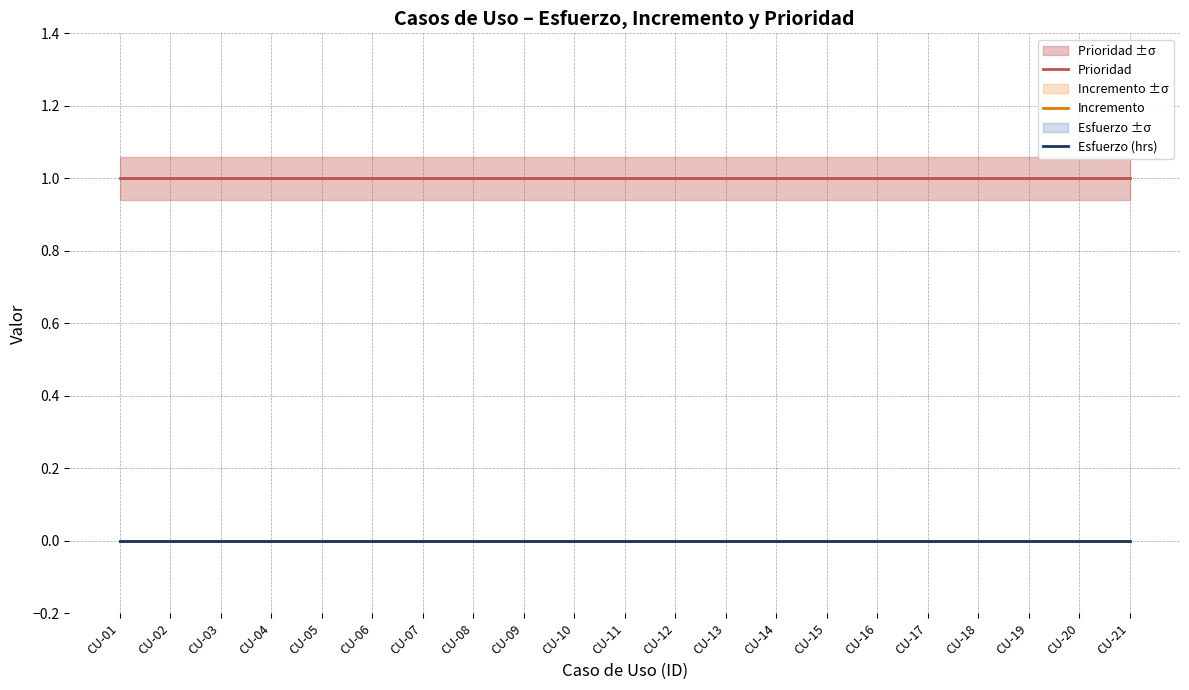

At which label is Esfuerzo (hrs) closest to 0?

CU-01